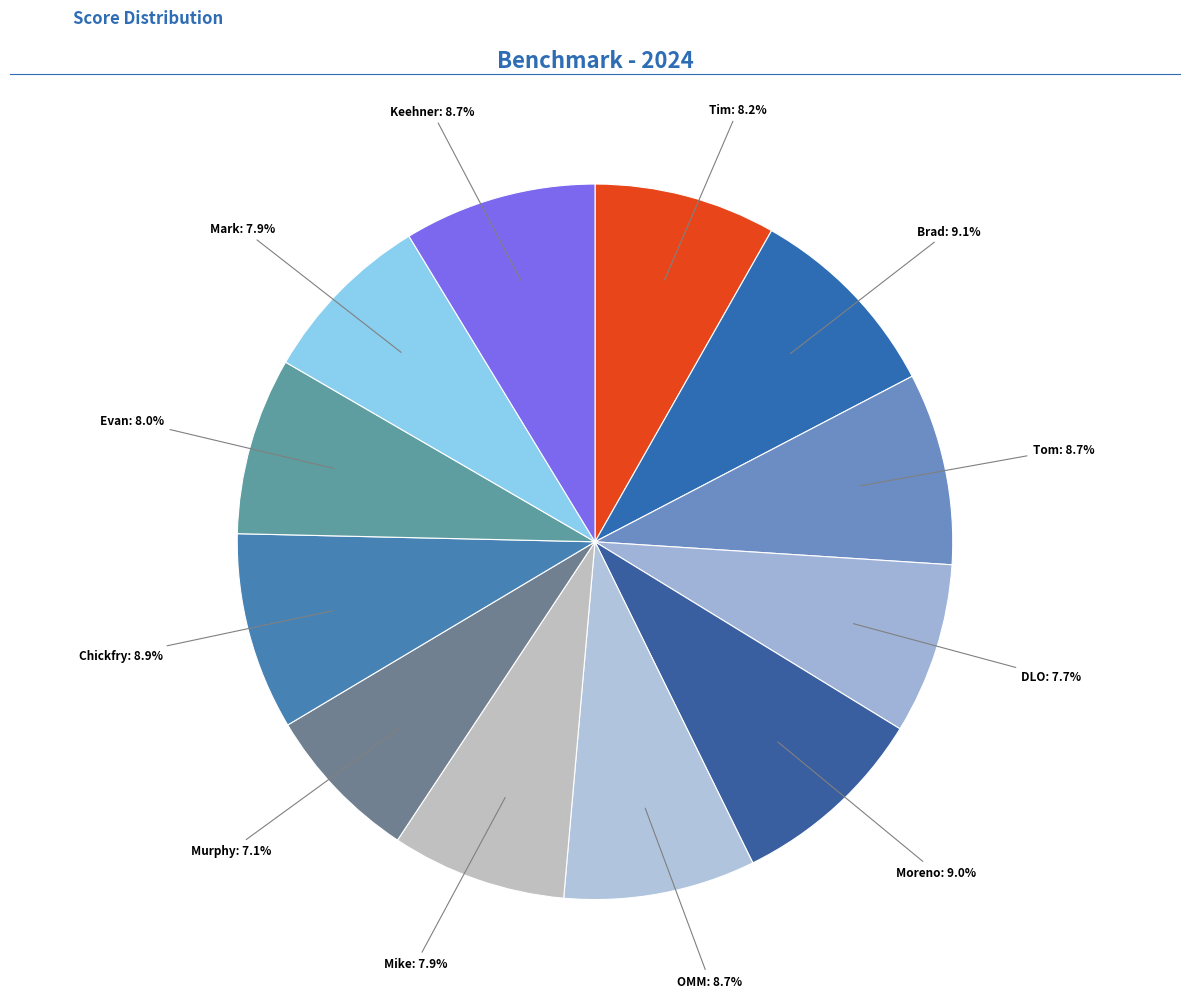

Count the number of slices in the pie.

12